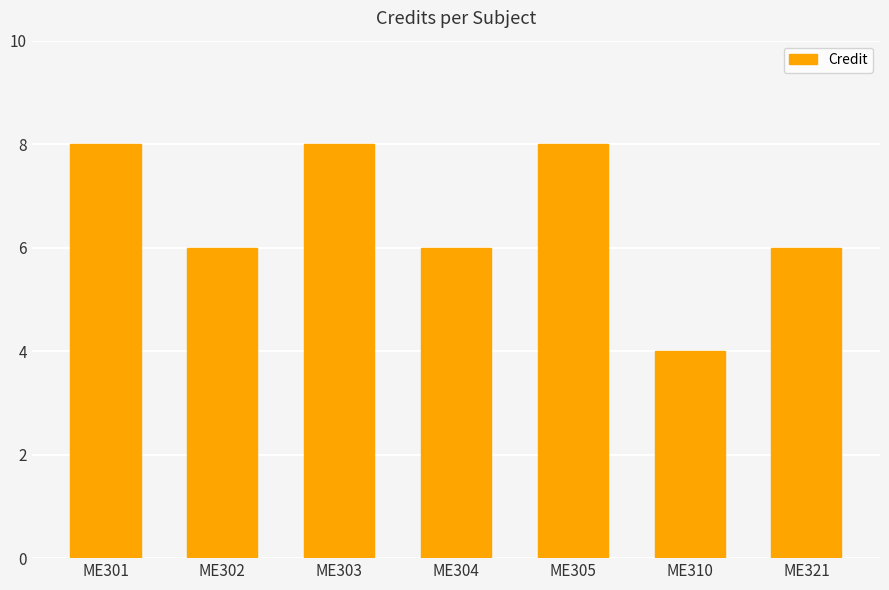

What is the ratio of the value at ME302 to the value at ME310?

1.5